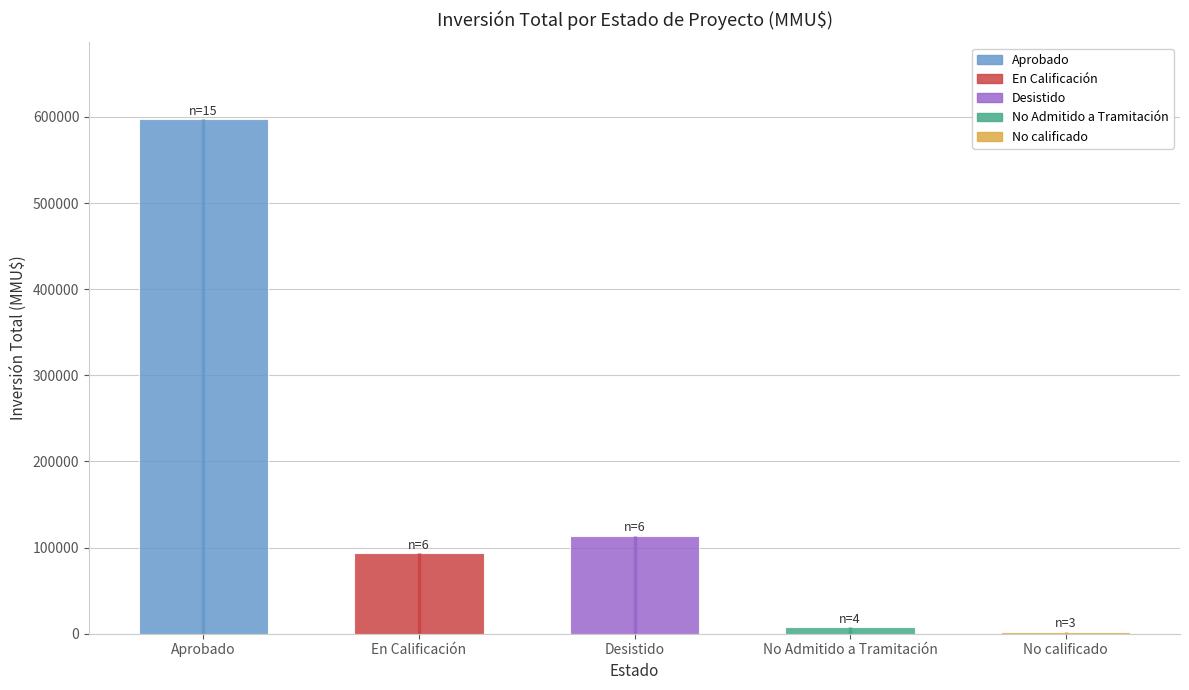

What is the change in value from Desistido to No calificado?

-111572